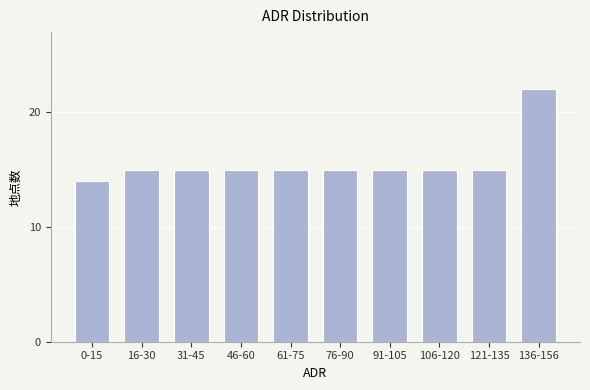

Reading left to right, what are all the values shown in this chart?

14	15	15	15	15	15	15	15	15	22